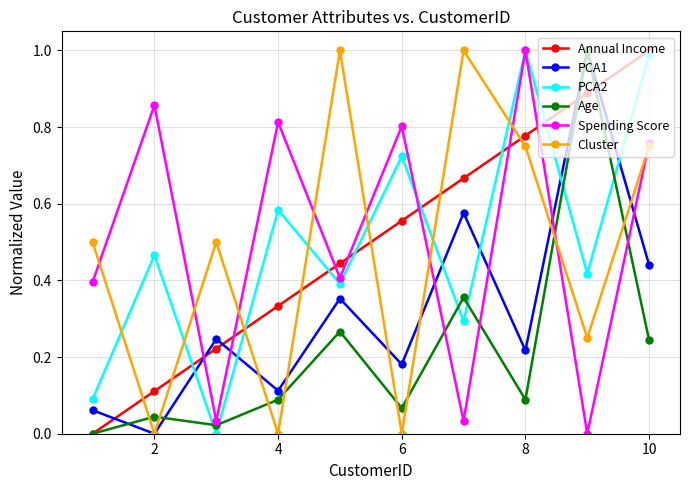

True or false: Spending Score has more than 1 interior local peaks.

True